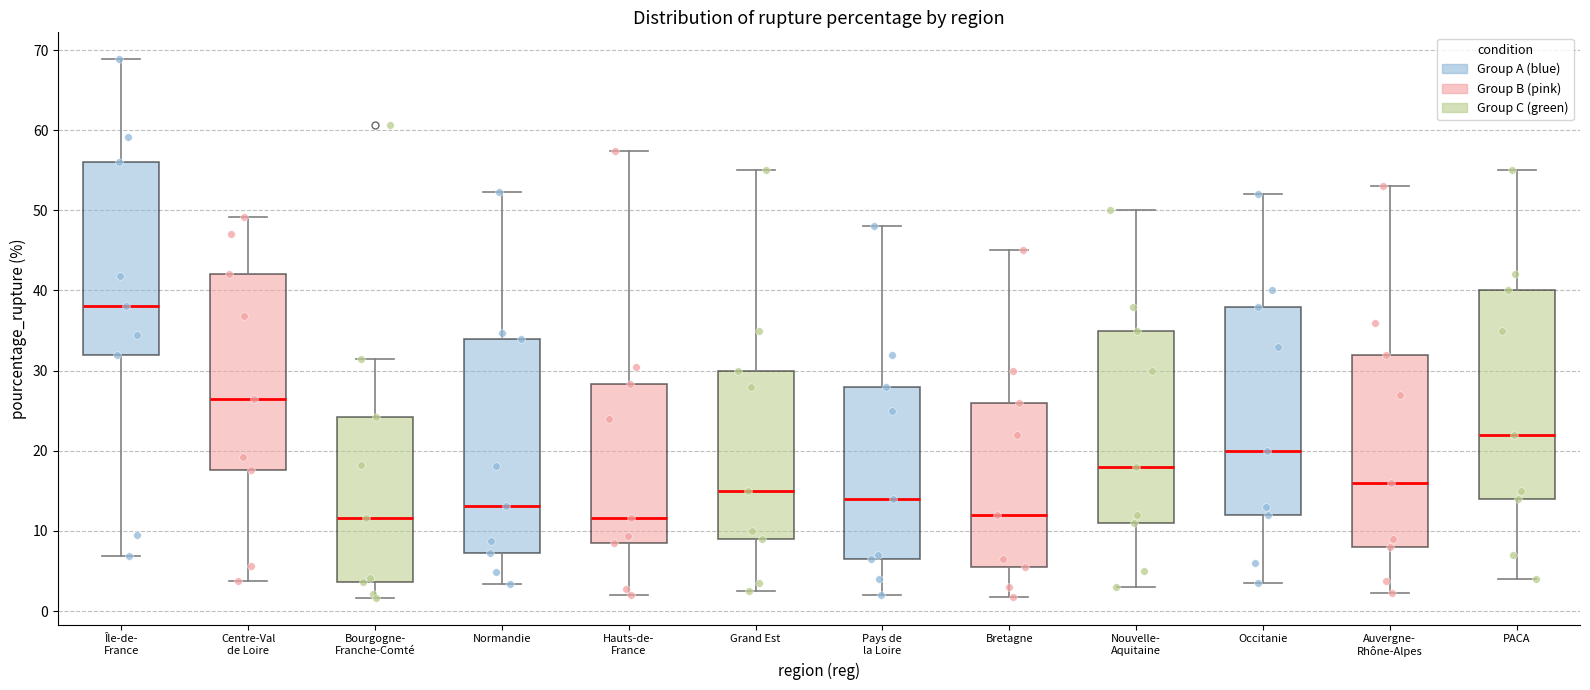

Reading left to right, transcribe this box plot: for each box, give where its median line is, the range the box spans, and where its two whiskers end, as read against the y-axis. The values are not printed on the chart, so give them approximately, as read against the axis.

Île-de- France: median 38, box 32 to 56, whiskers 7 to 69
Centre-Val de Loire: median 27, box 18 to 42, whiskers 4 to 49
Bourgogne- Franche-Comté: median 12, box 4 to 24, whiskers 2 to 31
Normandie: median 13, box 7 to 34, whiskers 3 to 52
Hauts-de- France: median 12, box 9 to 28, whiskers 2 to 57
Grand Est: median 15, box 9 to 30, whiskers 3 to 55
Pays de la Loire: median 14, box 7 to 28, whiskers 2 to 48
Bretagne: median 12, box 6 to 26, whiskers 2 to 45
Nouvelle- Aquitaine: median 18, box 11 to 35, whiskers 3 to 50
Occitanie: median 20, box 12 to 38, whiskers 4 to 52
Auvergne- Rhône-Alpes: median 16, box 8 to 32, whiskers 2 to 53
PACA: median 22, box 14 to 40, whiskers 4 to 55